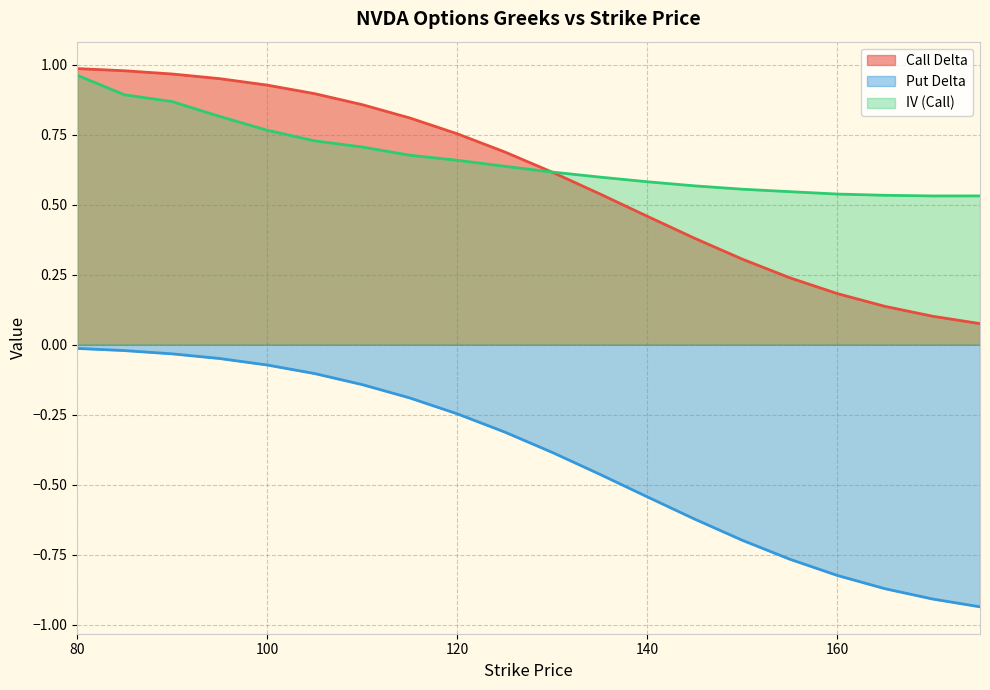

At which label does Put Delta reach its minimum?

175